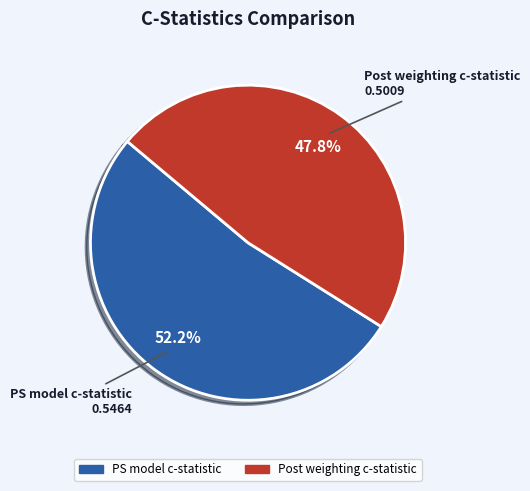

What percentage is NOT represented by Post weighting c-statistic?

52.2%